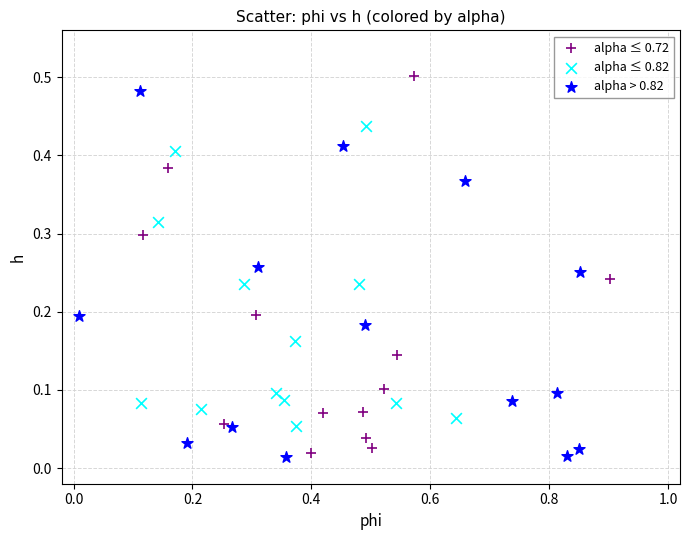

Which series contains the highest Y value?

alpha ≤ 0.72